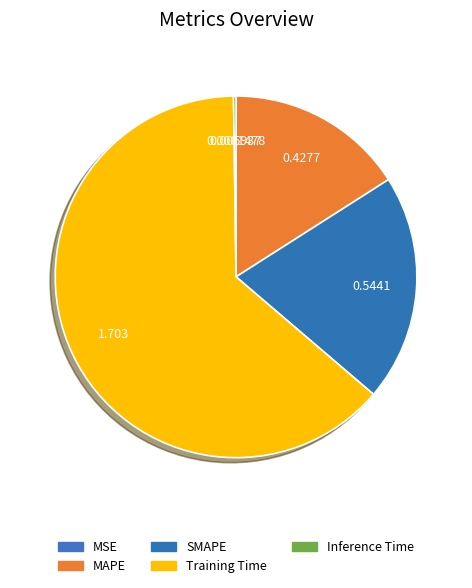

How many segments does this pie chart have?

5